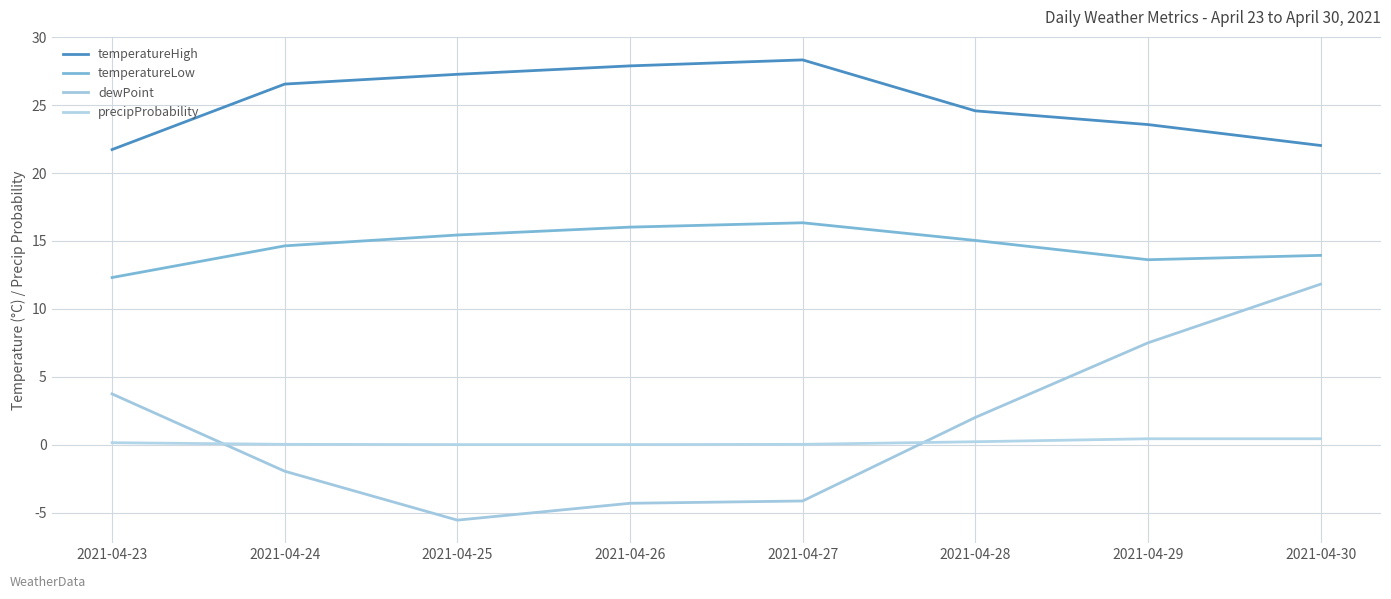

What is the difference between the temperatureLow values at 2021-04-29 and 2021-04-23?

1.3